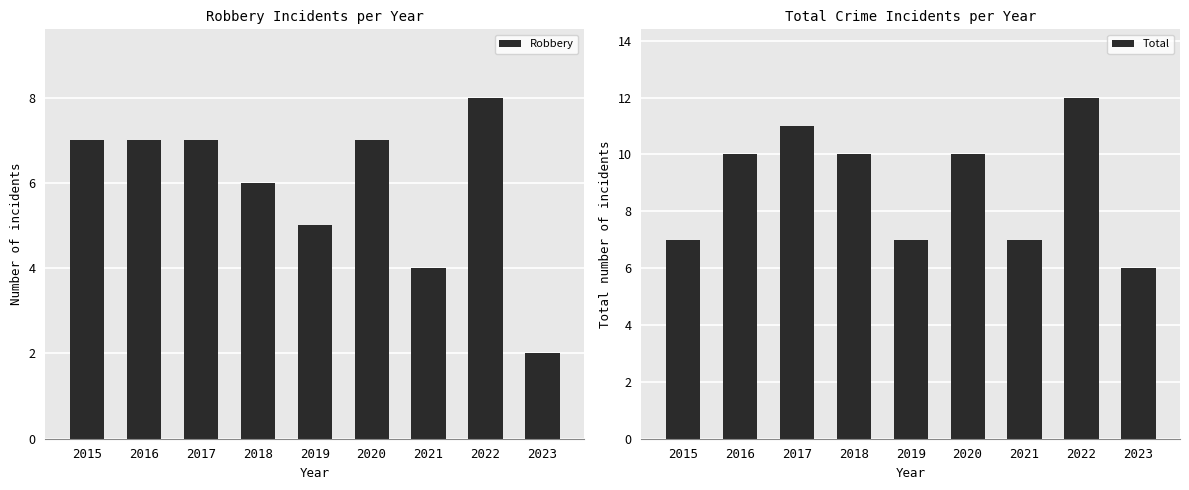

What is the average value of the Total series?

9